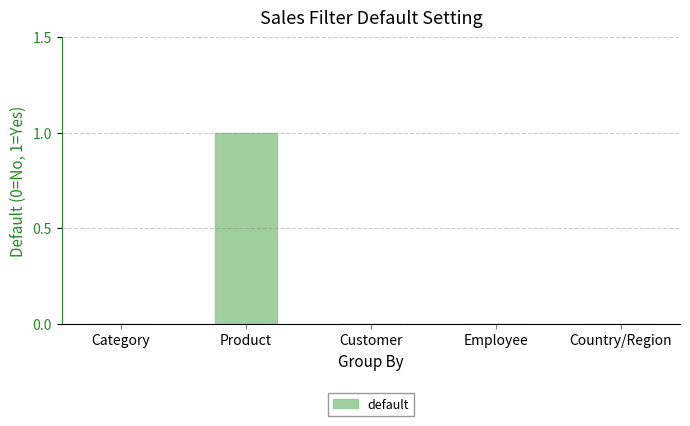

At which category does the chart reach its peak across all series?

Product